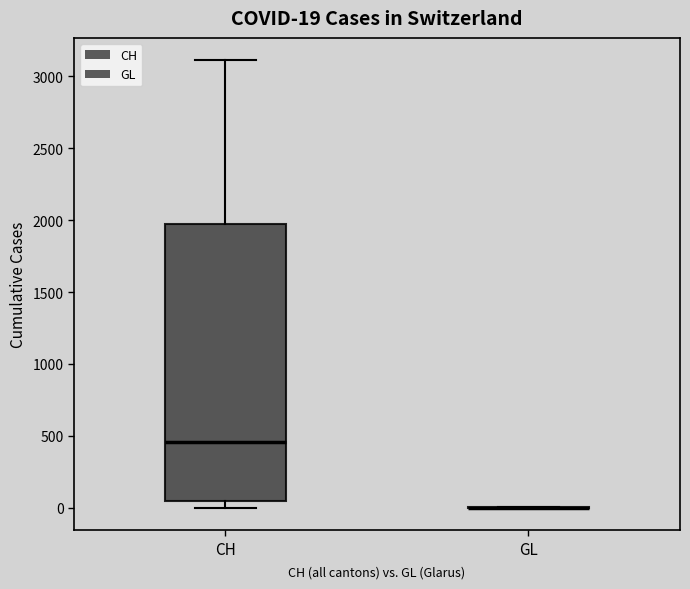

Comparing the boxes themselves (not the whiskers), which one is the tallest?

CH